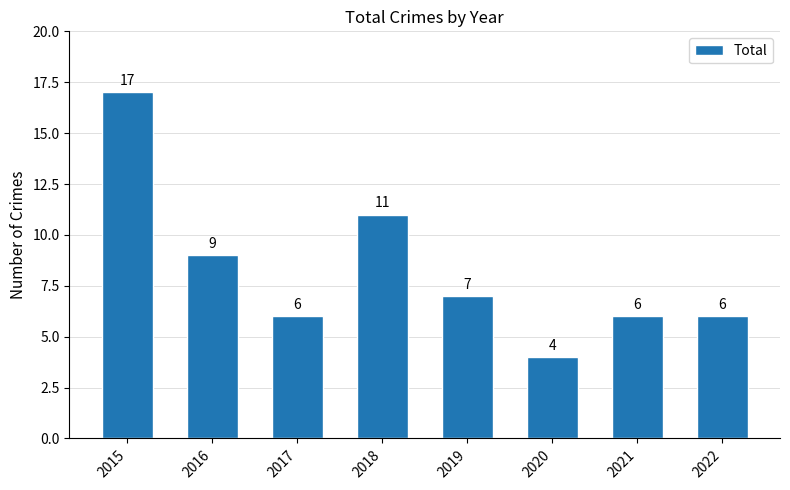

Reading left to right, list all the values displayed in this chart.

17	9	6	11	7	4	6	6